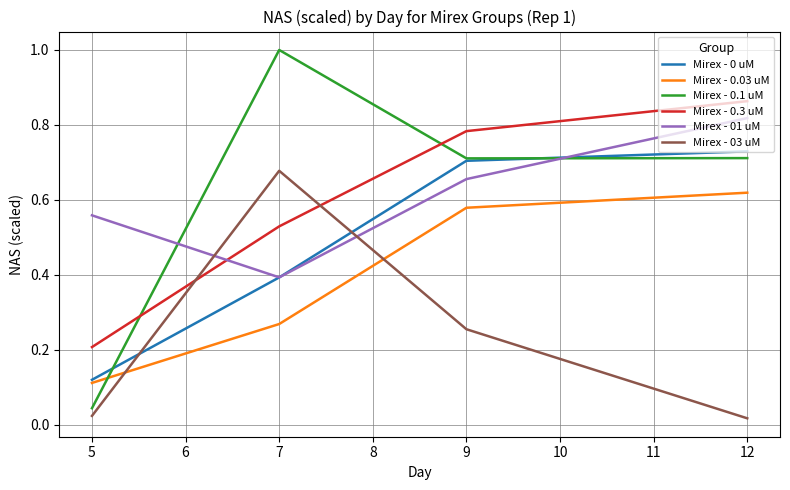

The Mirex - 01 uM series shows 0.3 at 9. True or false?

False